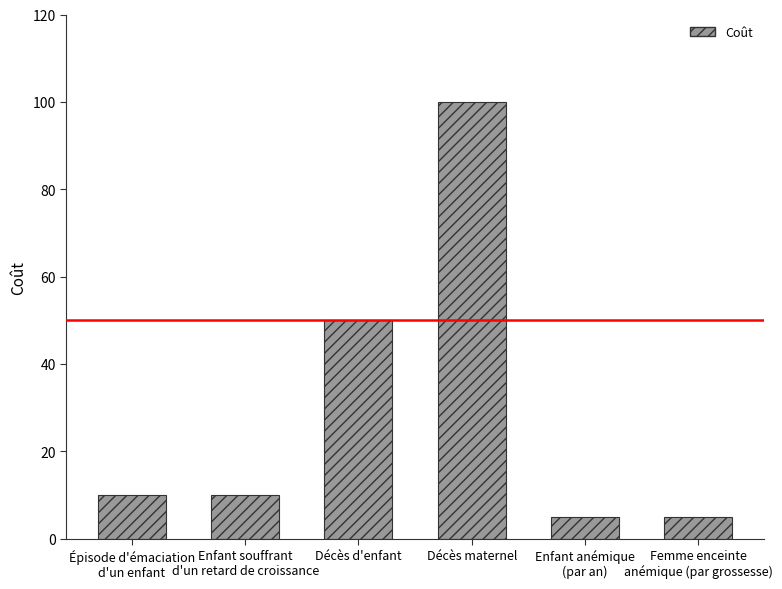

Reading right to left, list all the values displayed in this chart.

Femme enceinte
anémique (par grossesse)=5	Enfant anémique
(par an)=5	Décès maternel=100	Décès d'enfant=50	Enfant souffrant
d'un retard de croissance=10	Épisode d'émaciation
d'un enfant=10